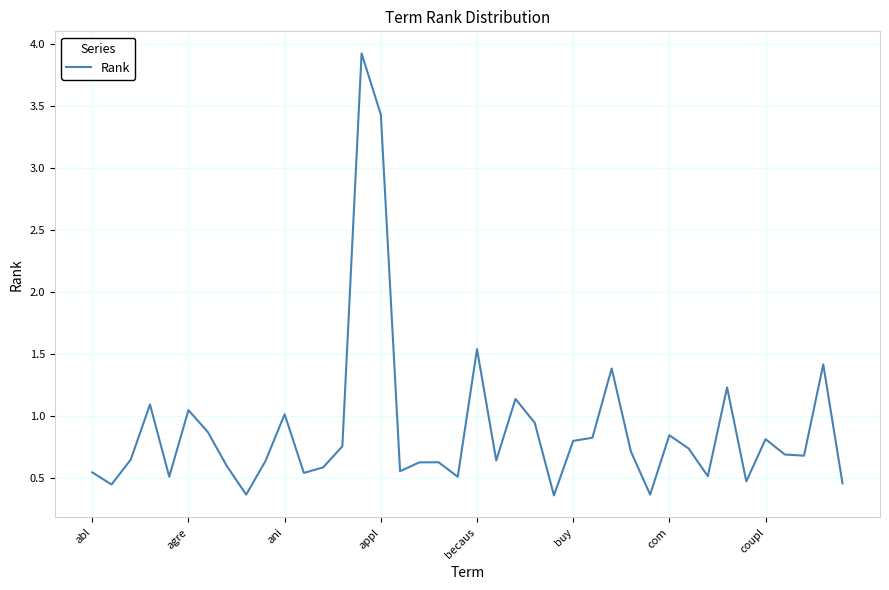

What is the difference between the maximum and minimum values?

3.6